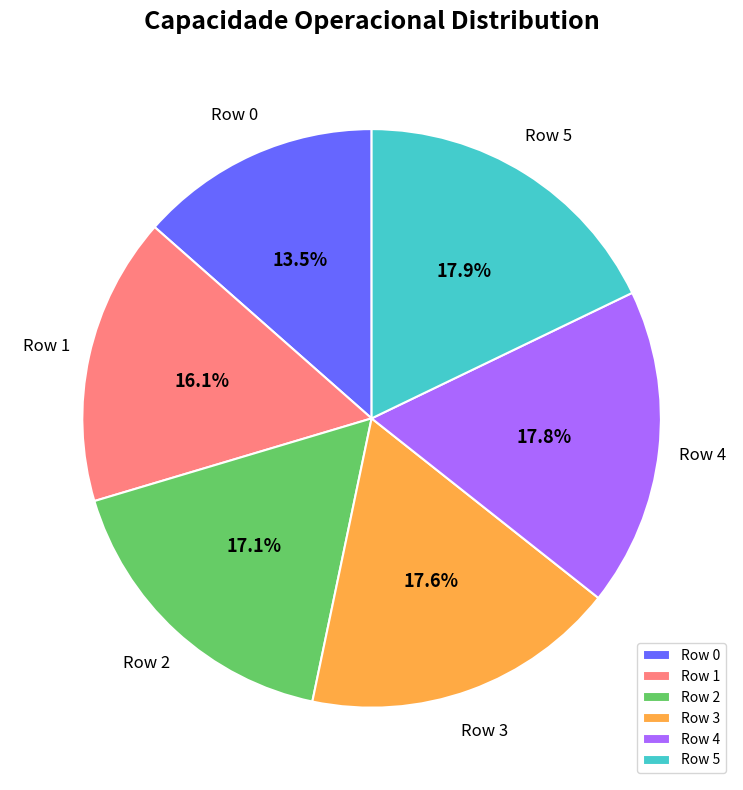

Approximately how many times larger is the value at Row 1 compared to Row 4?

0.9